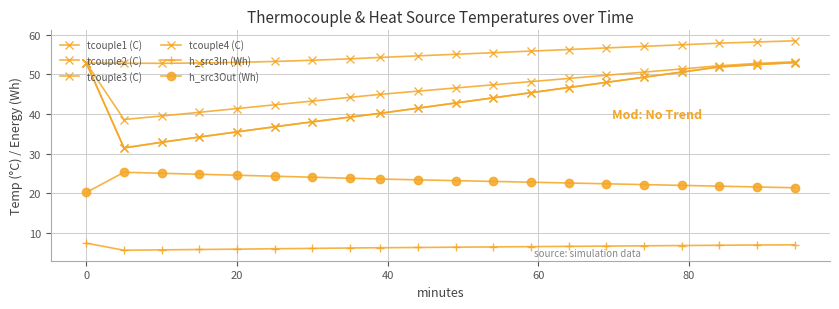

How many values in the tcouple3 (C) series are below 47?

10